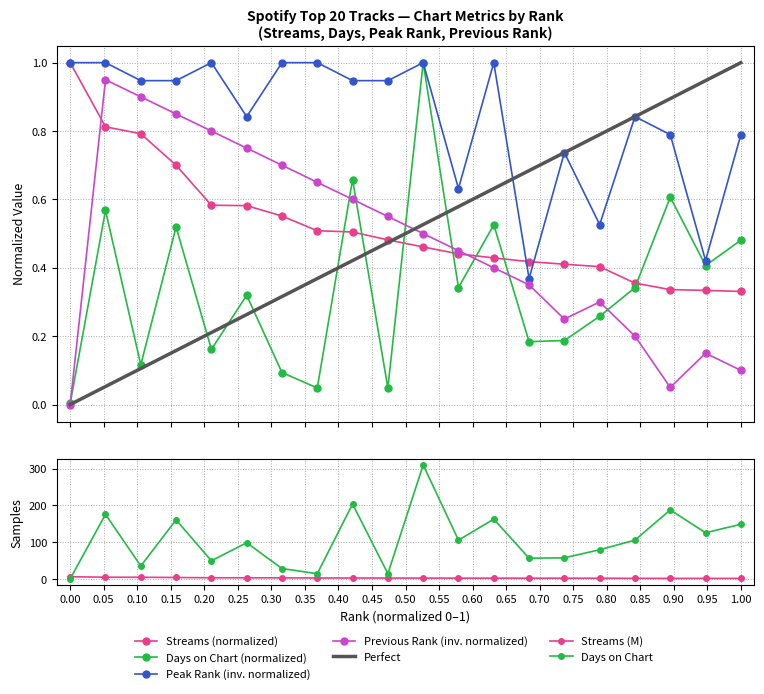

Which series changed the most between 3 and 9?

days_on_chart